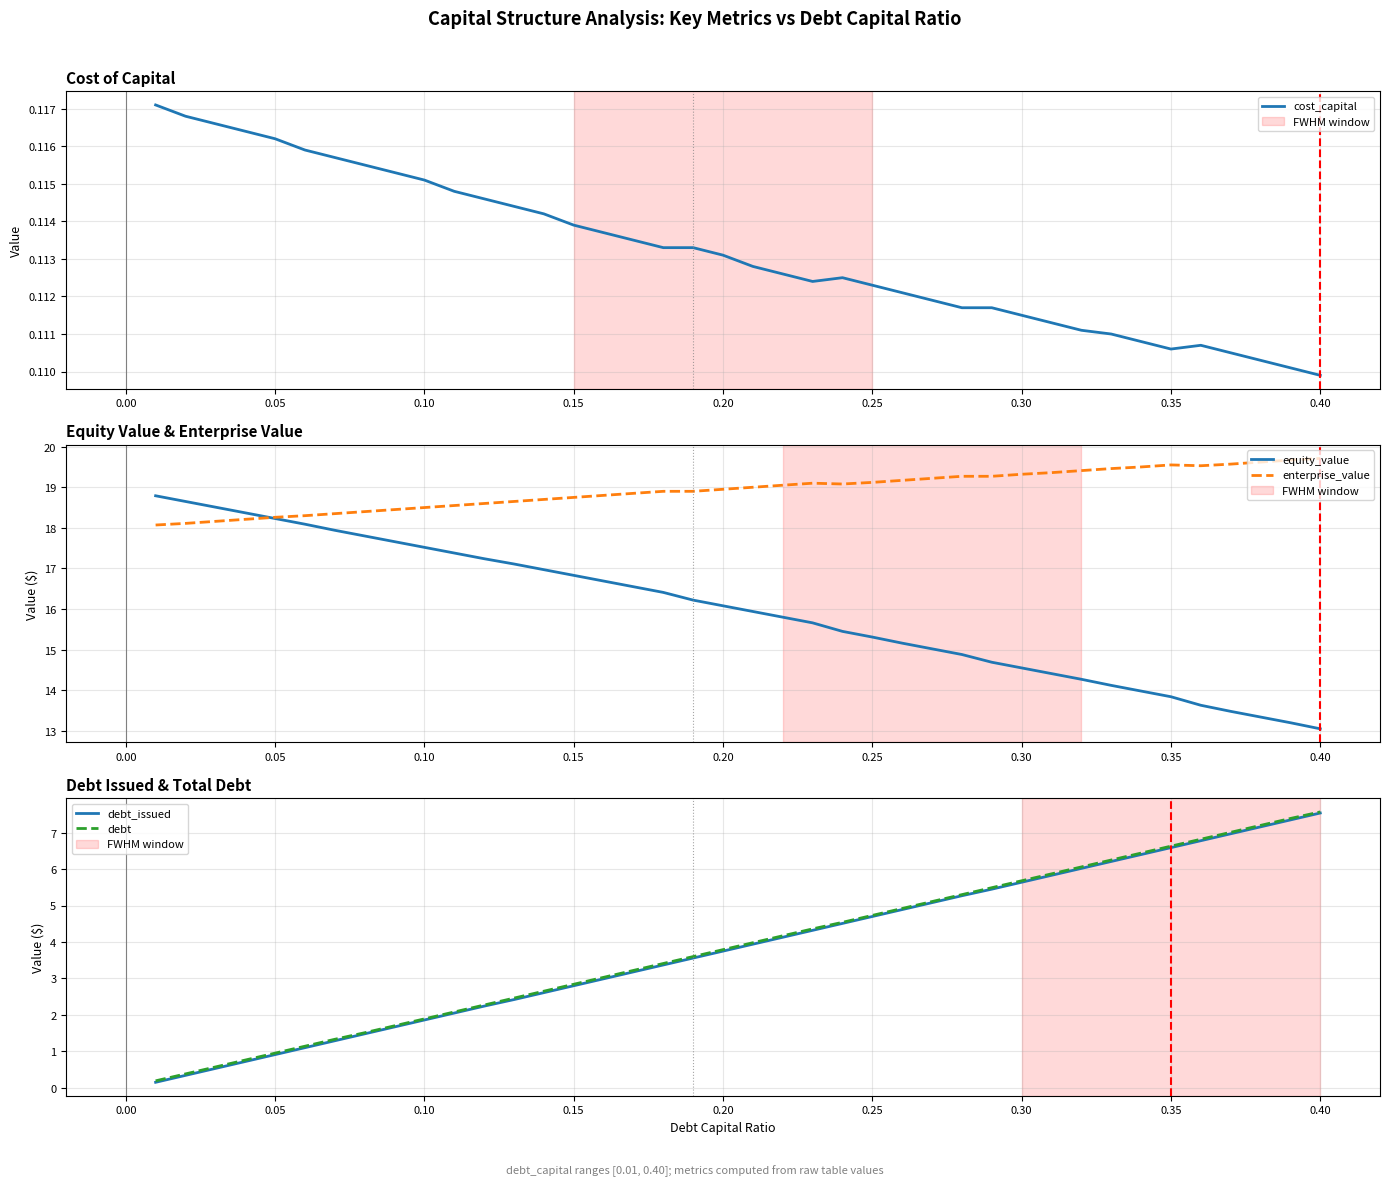

List the series in order of their peak value, lowest first.

cost_capital, debt_issued, debt, equity_value, enterprise_value